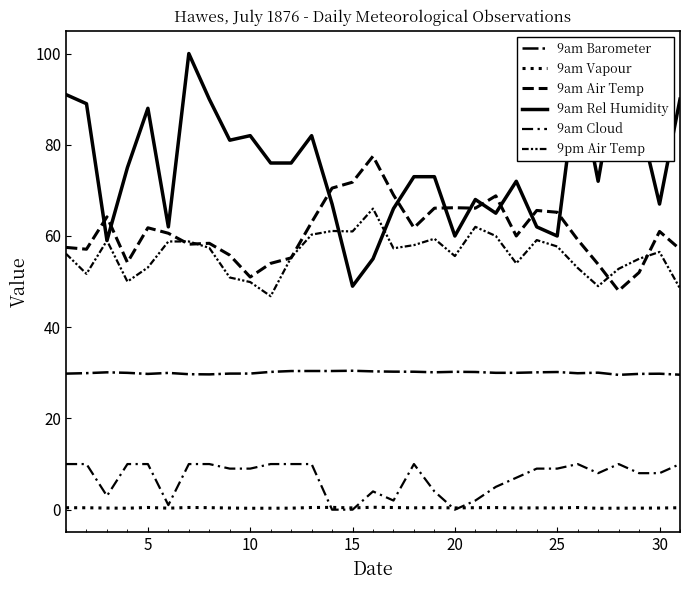

True or false: 9am Rel Humidity and 9am Vapour cross at least once.

False